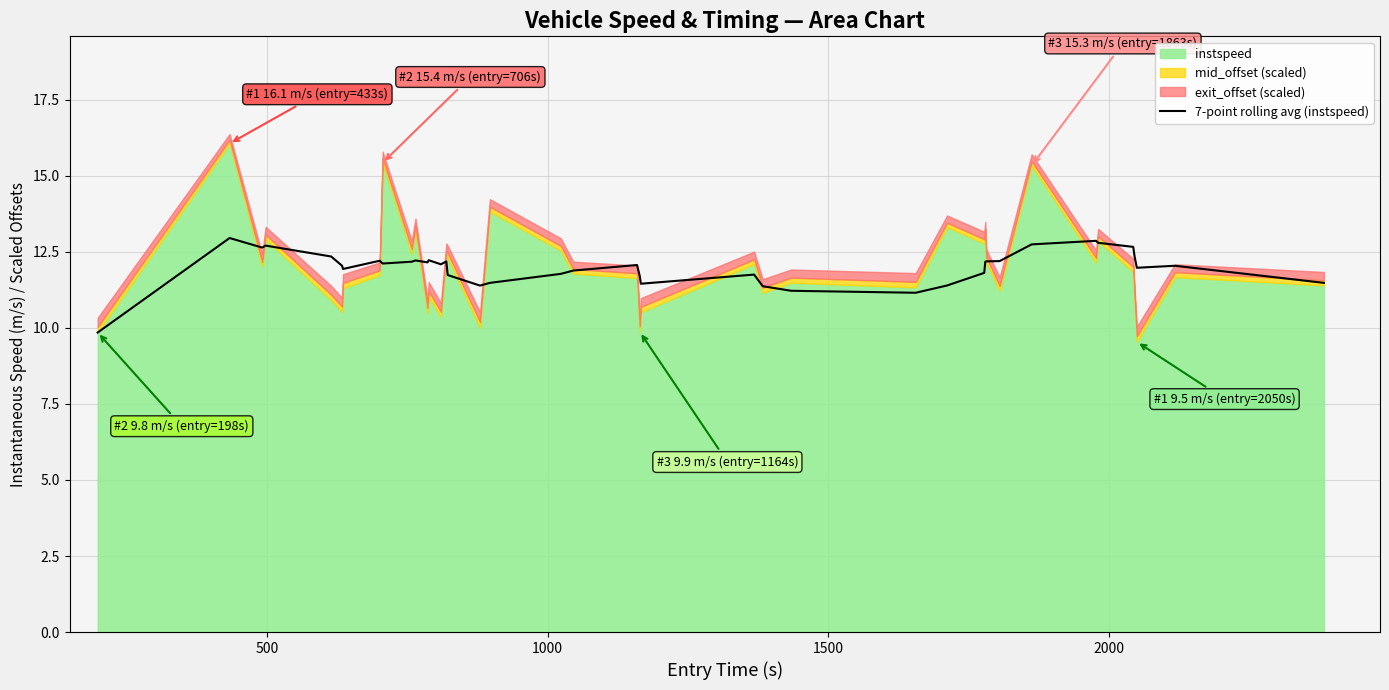

How many values exceed 12?

23